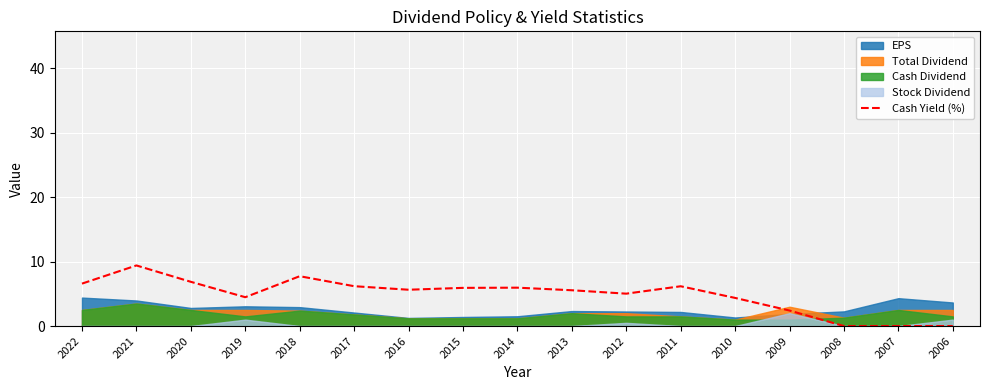

What is the difference between the second highest and minimum values?

7.7